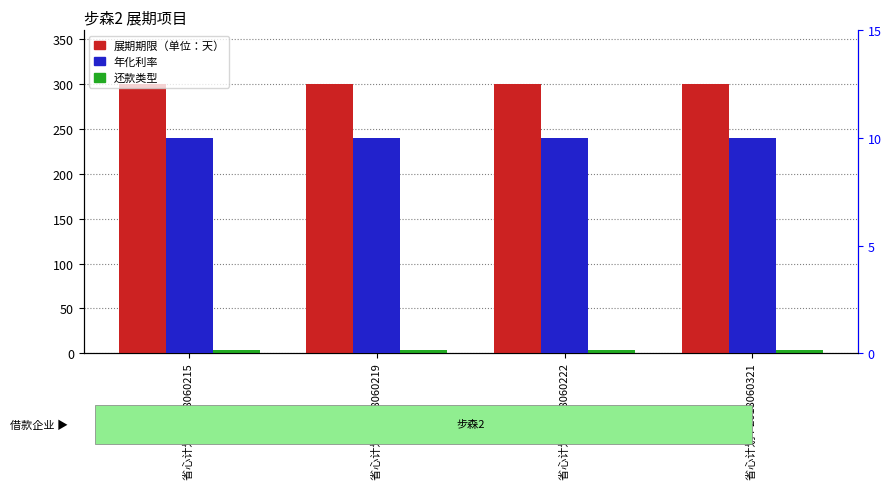

What is the approximate value of 年化利率 at 省心计划 I-2018060219?

10